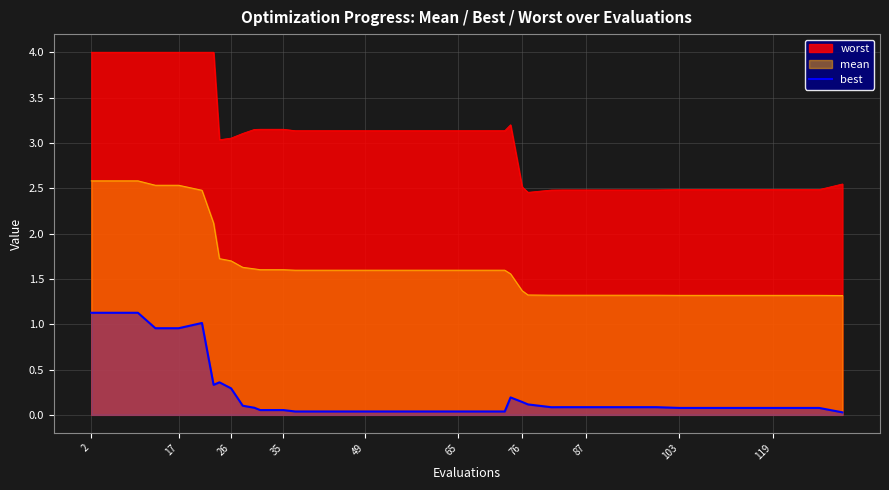

Which series has the largest range (max minus min)?

worst